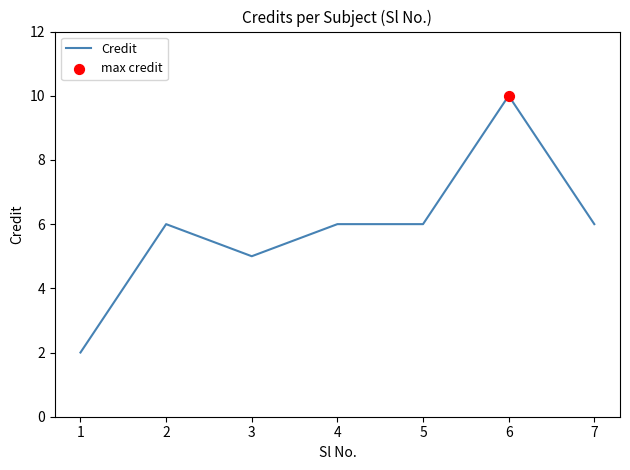

What is the ratio of the value at 2 to the value at 7?

1.0